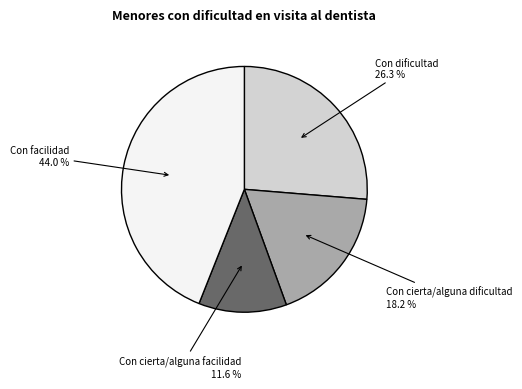

Is it true that Con facilidad is 44% of the pie?

True